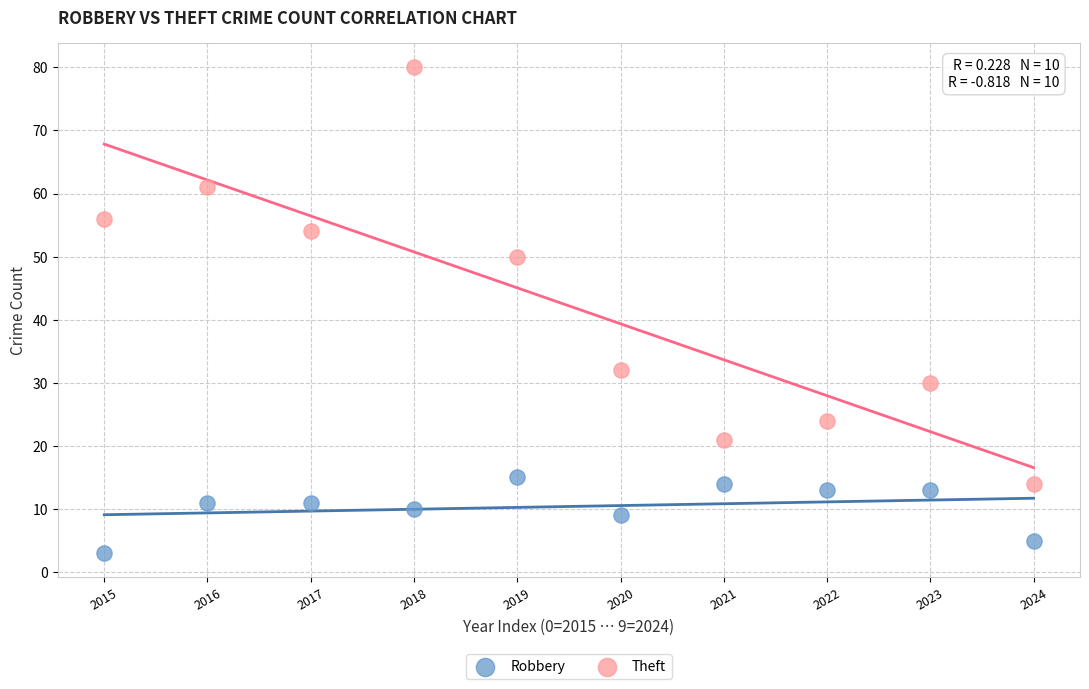

Which series has the widest spread of Y values?

Theft